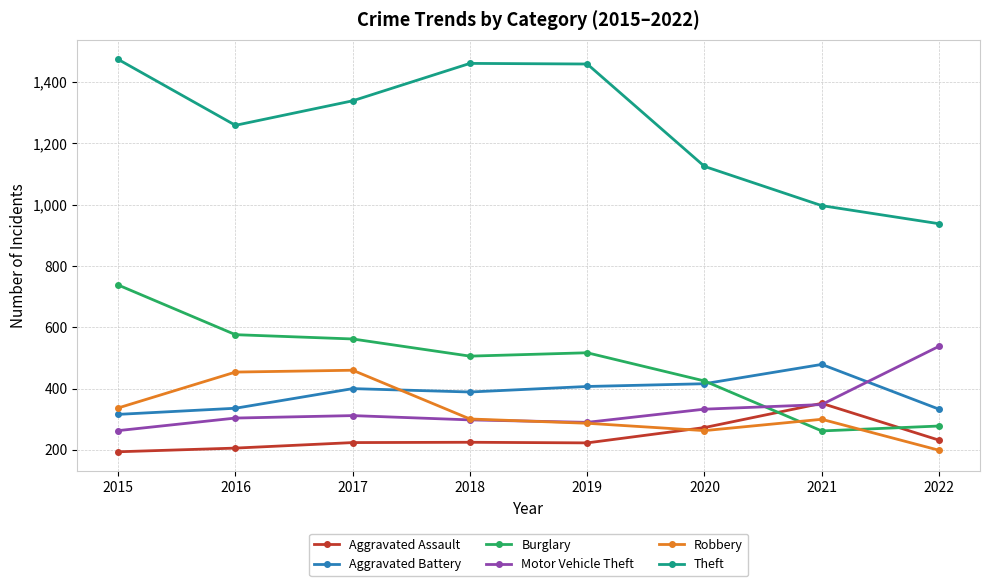

Between 2015 and 2019, which series saw the biggest shift?

Burglary